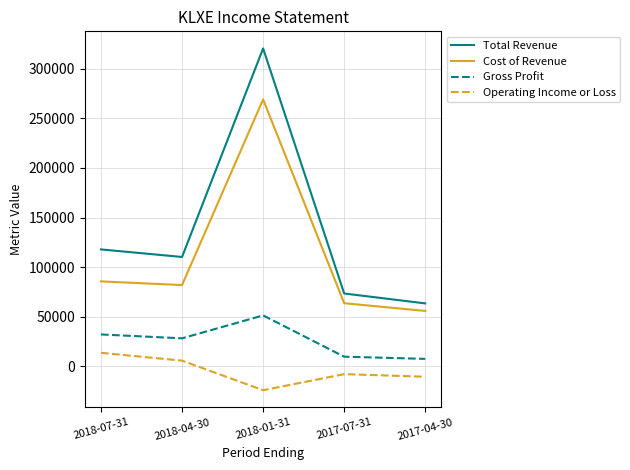

What is the difference between the second highest and second lowest values in the Operating Income or Loss series?

16200